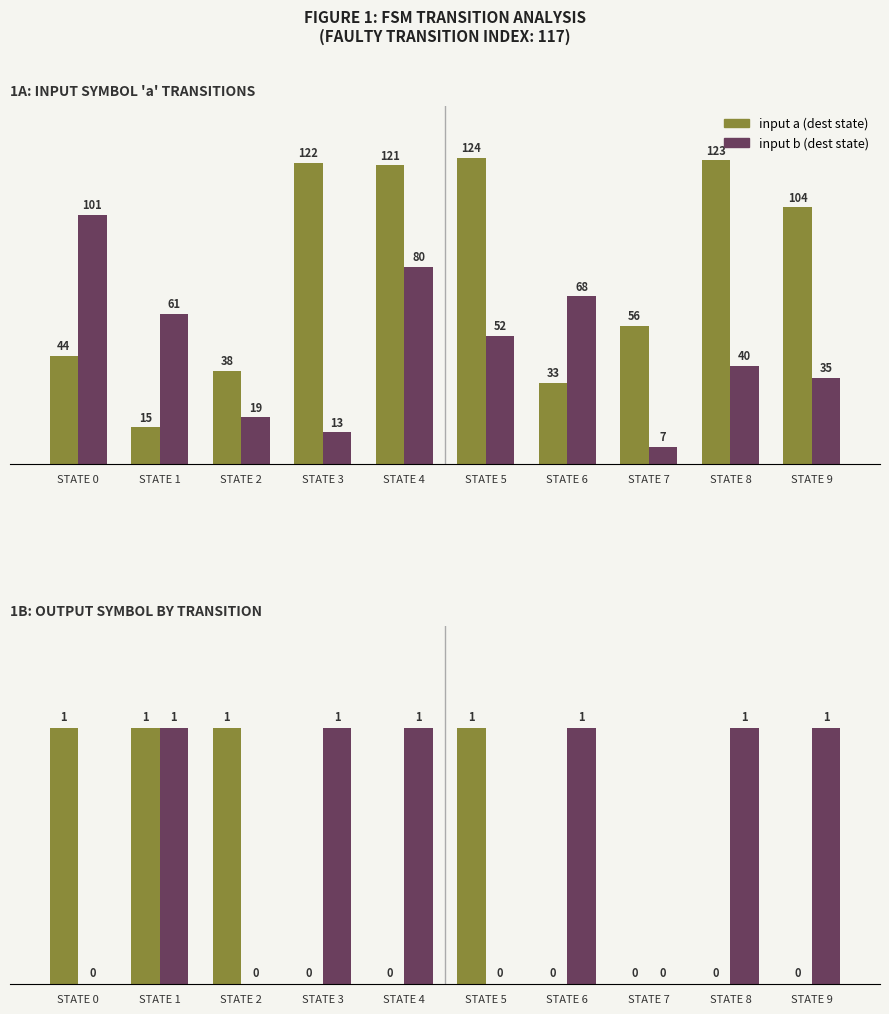

At which category is the sum across all series the highest?

STATE 4